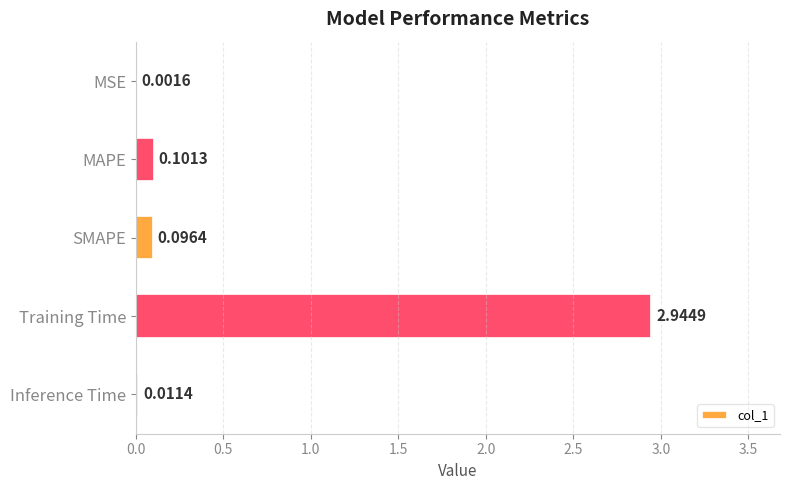

What is the sum of all values?

3.2